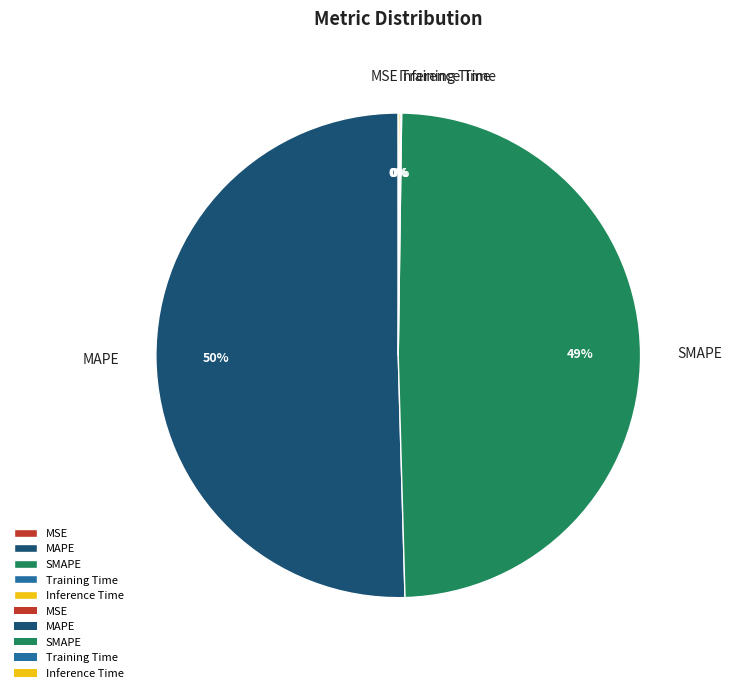

Is there a majority slice in this chart?

Yes